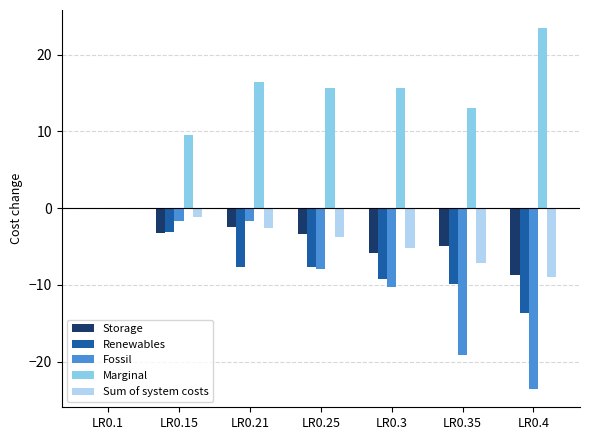

What is the average value of the Marginal series?

13.4